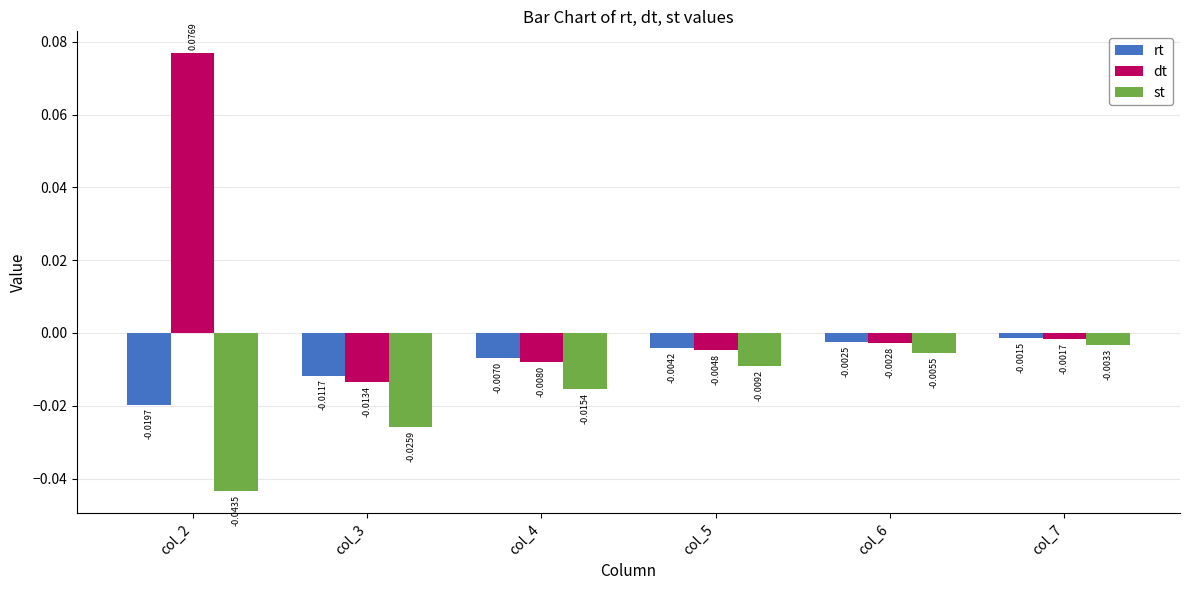

Is the value of st at col_3 greater than the value of rt at col_7?

No